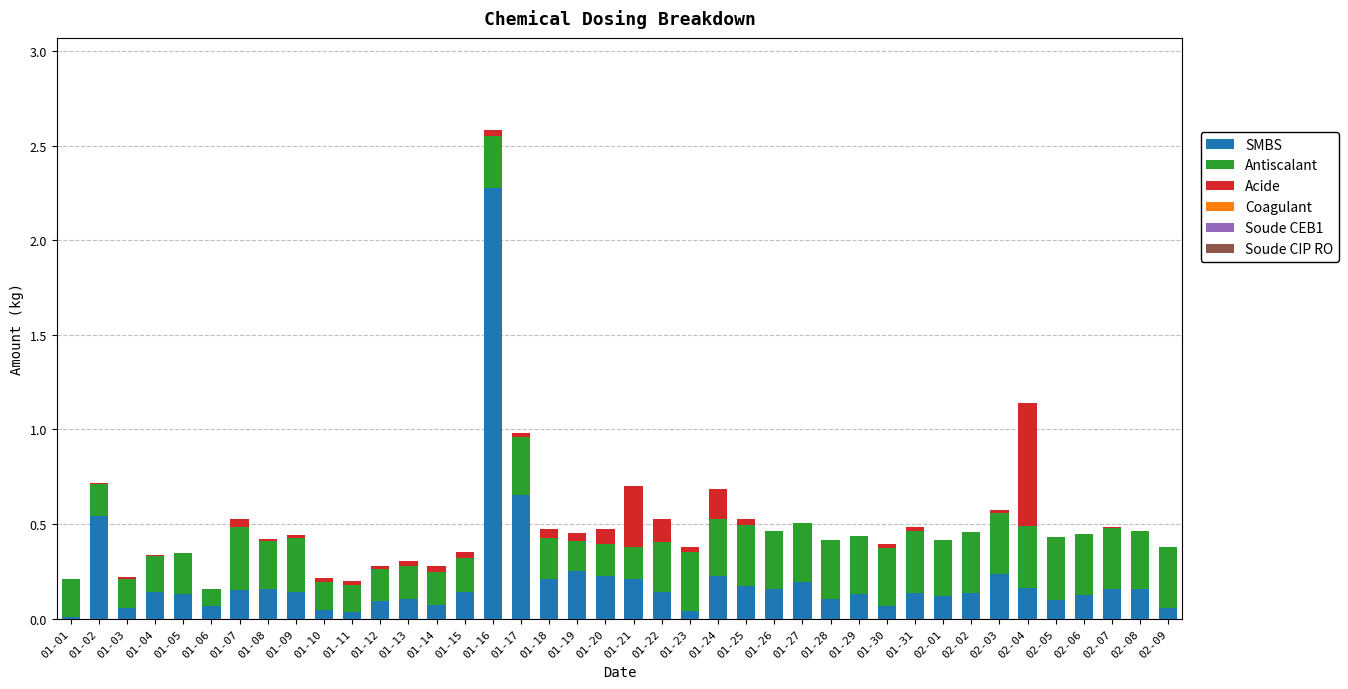

What is the highest value of the SMBS series?

2.3